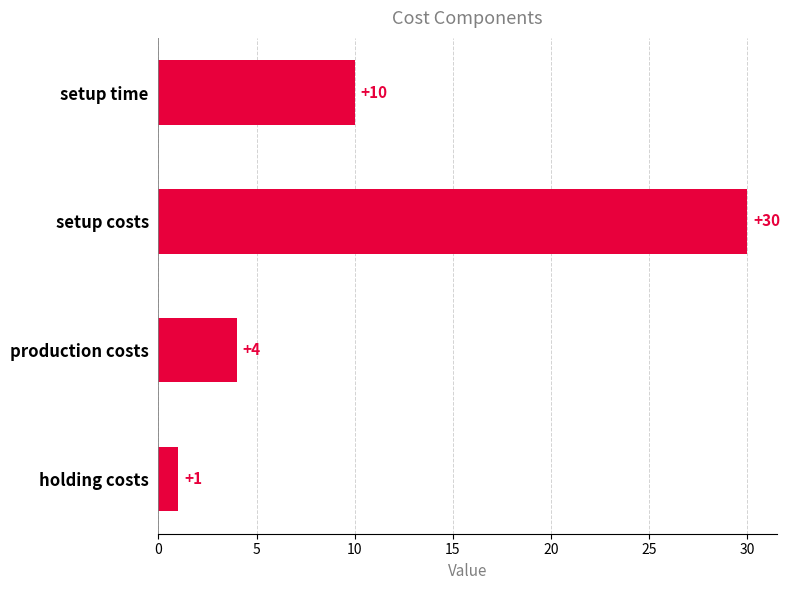

Reading bottom to top, extract all data points from this chart.

1	4	30	10